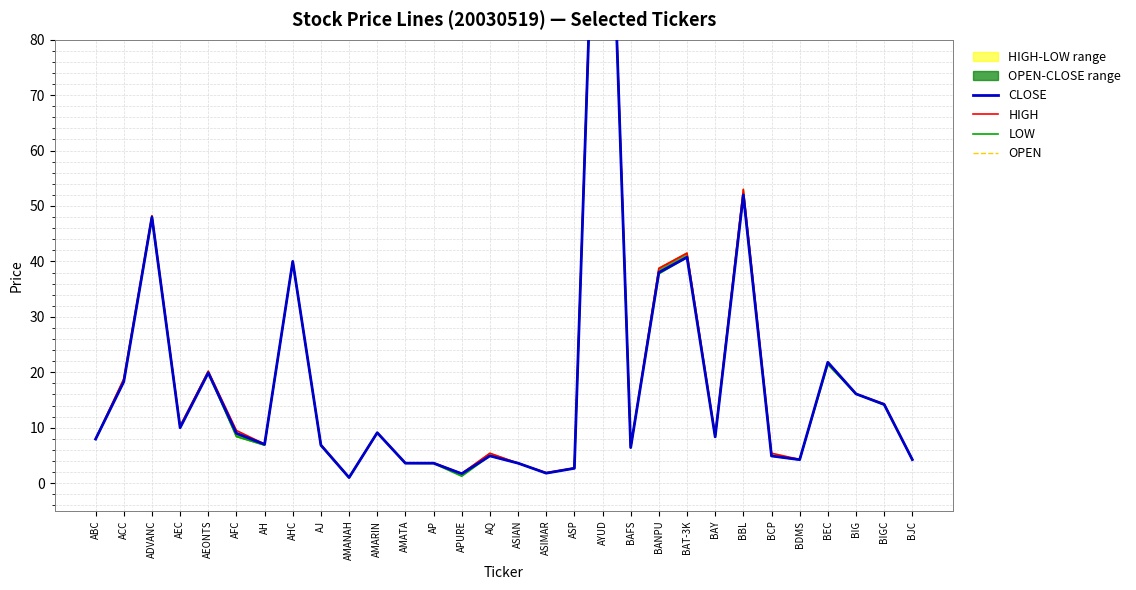

Rank the categories by HIGH value from highest to lowest.

AYUD, BBL, ADVANC, BAT-3K, AHC, BANPU, BEC, AEONTS, ACC, BIG, BIGC, AEC, AFC, AMARIN, BAY, ABC, AH, AJ, BAFS, BCP, AQ, BDMS, BJC, AP, AMATA, ASIAN, ASP, ASIMAR, APURE, AMANAH